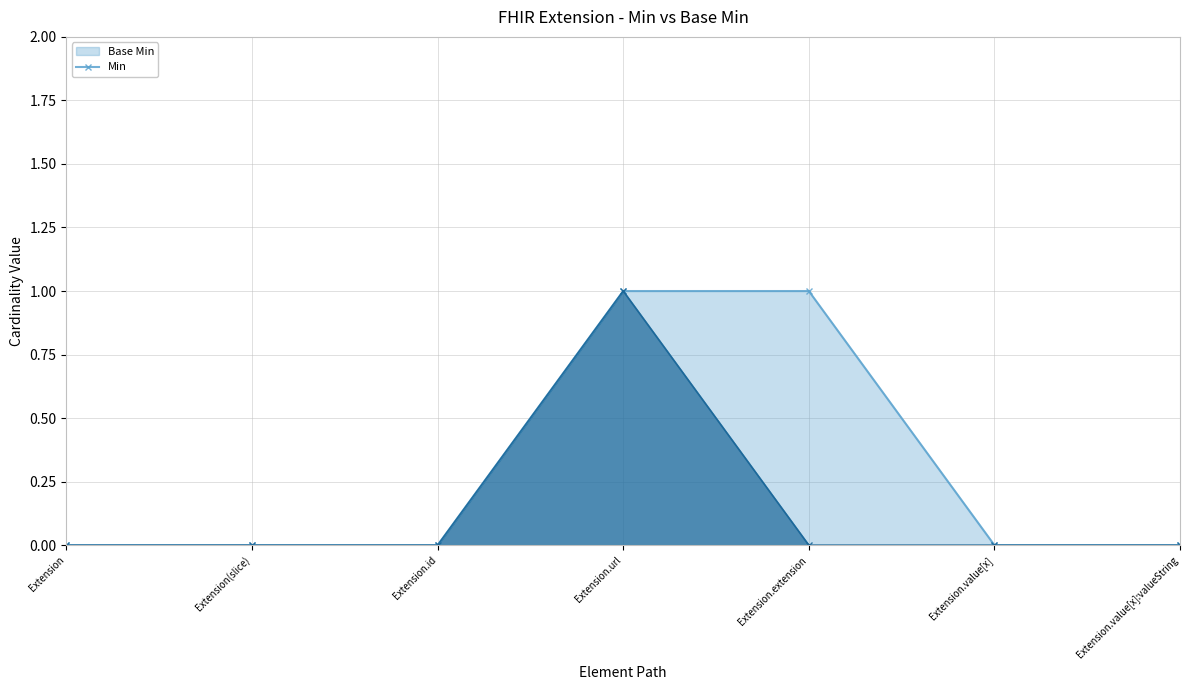

At how many categories does at least one series exceed 0?

2